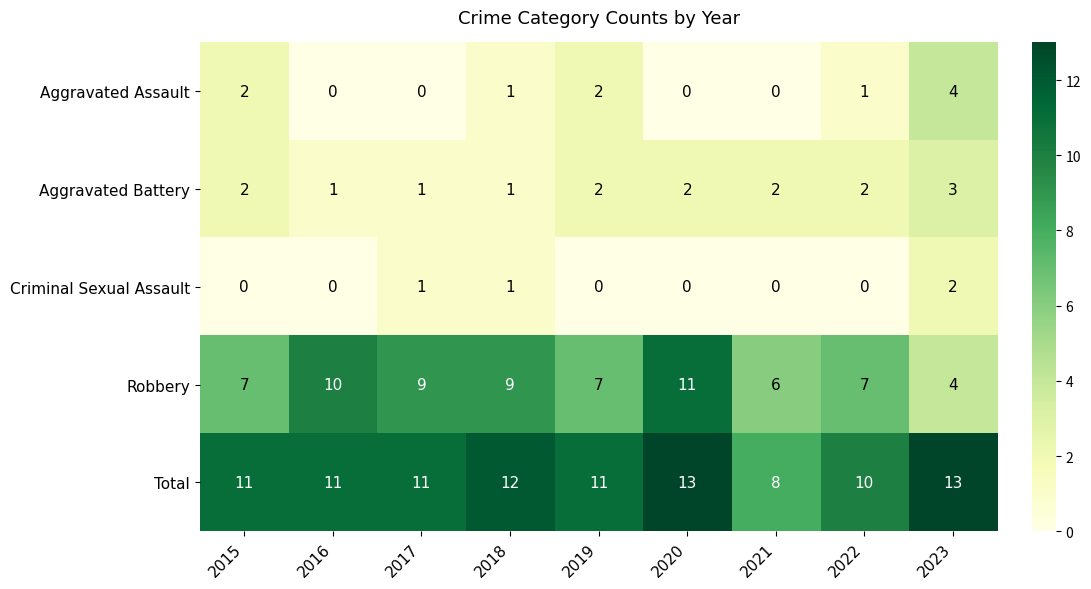

Rank the series by their maximum value, from highest to lowest.

Total, Robbery, Aggravated Assault, Aggravated Battery, Criminal Sexual Assault